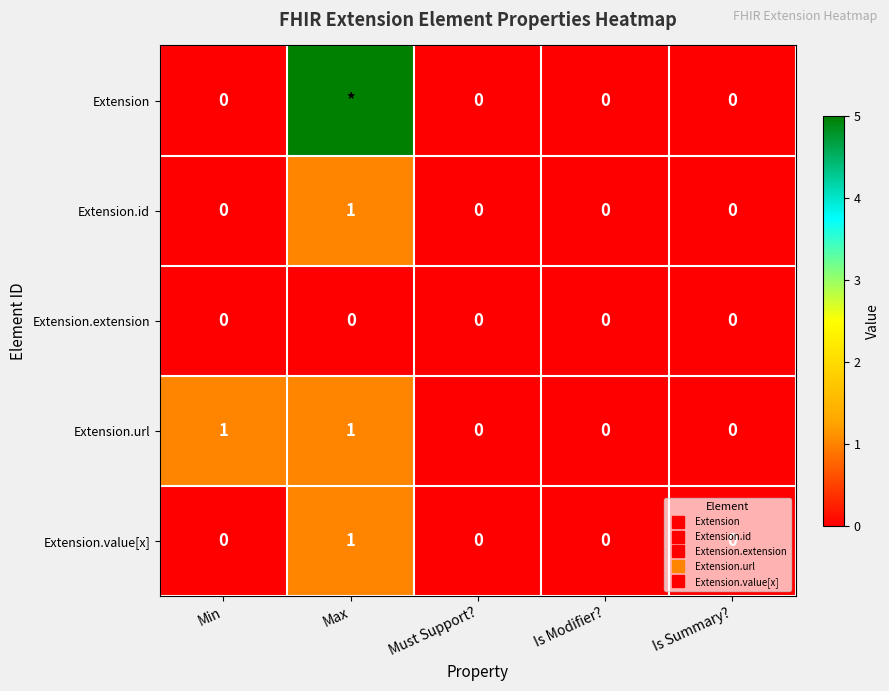

At which label does Extension.extension reach its minimum?

Min